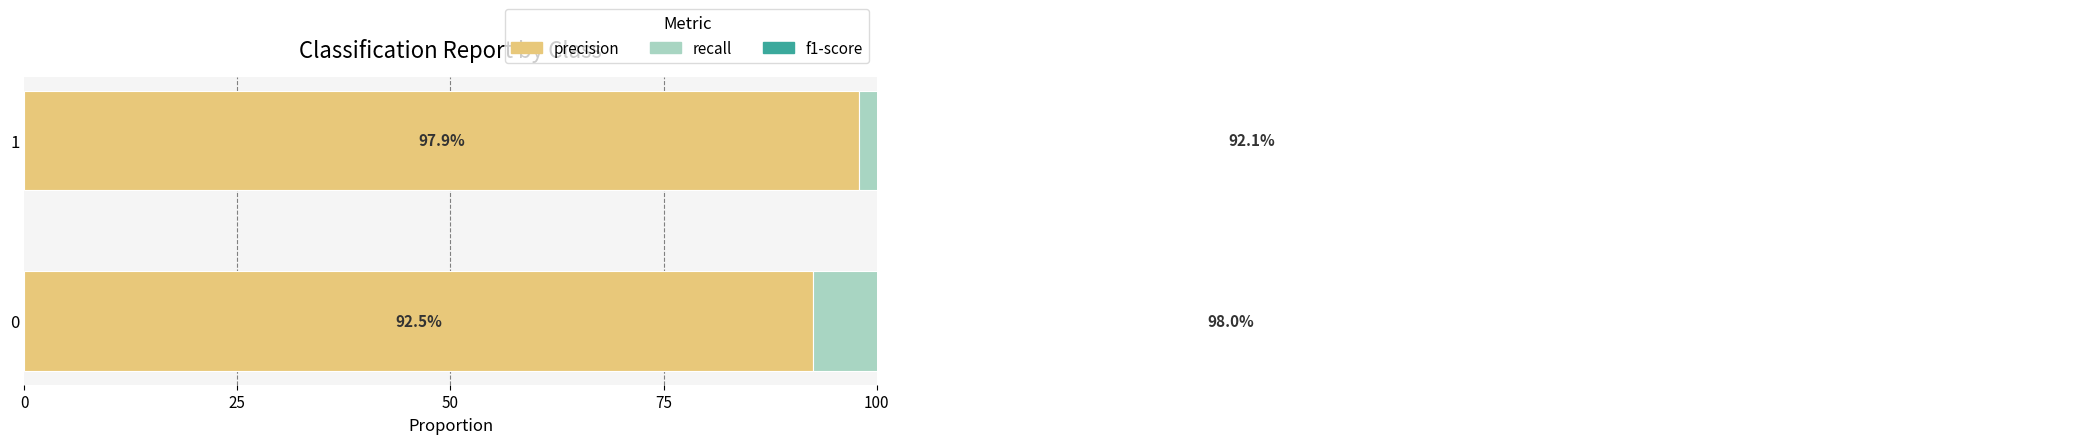

What is the greatest value displayed?

98.0